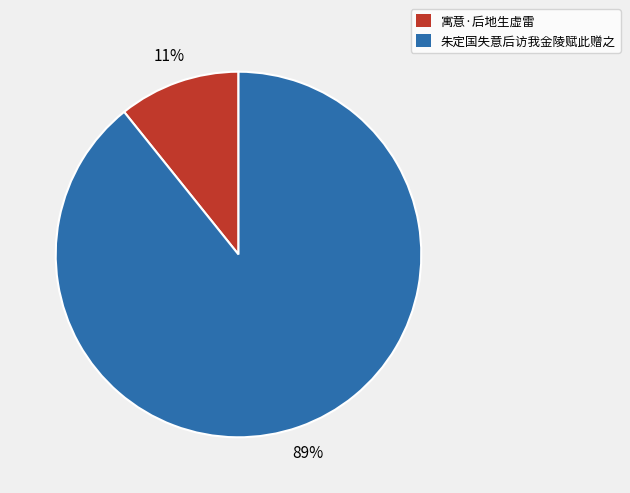

Does 寓意·后地生虚雷 account for over 50% of the chart?

No